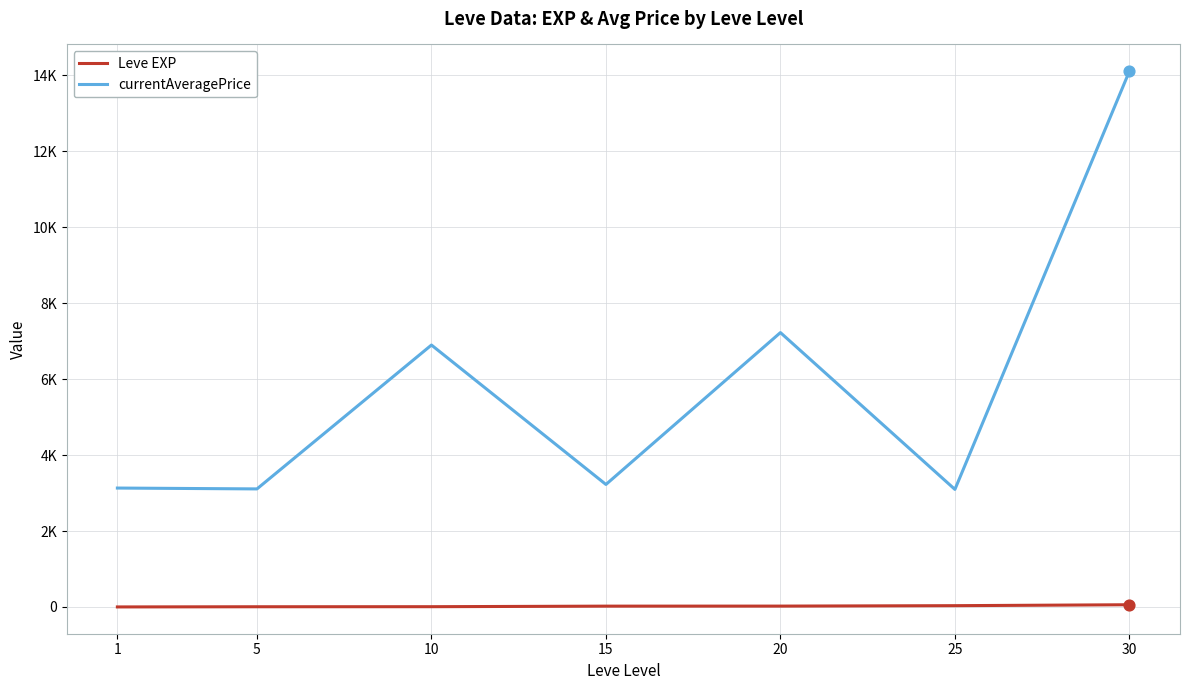

What are all the series names shown in the legend?

Leve EXP, currentAveragePrice